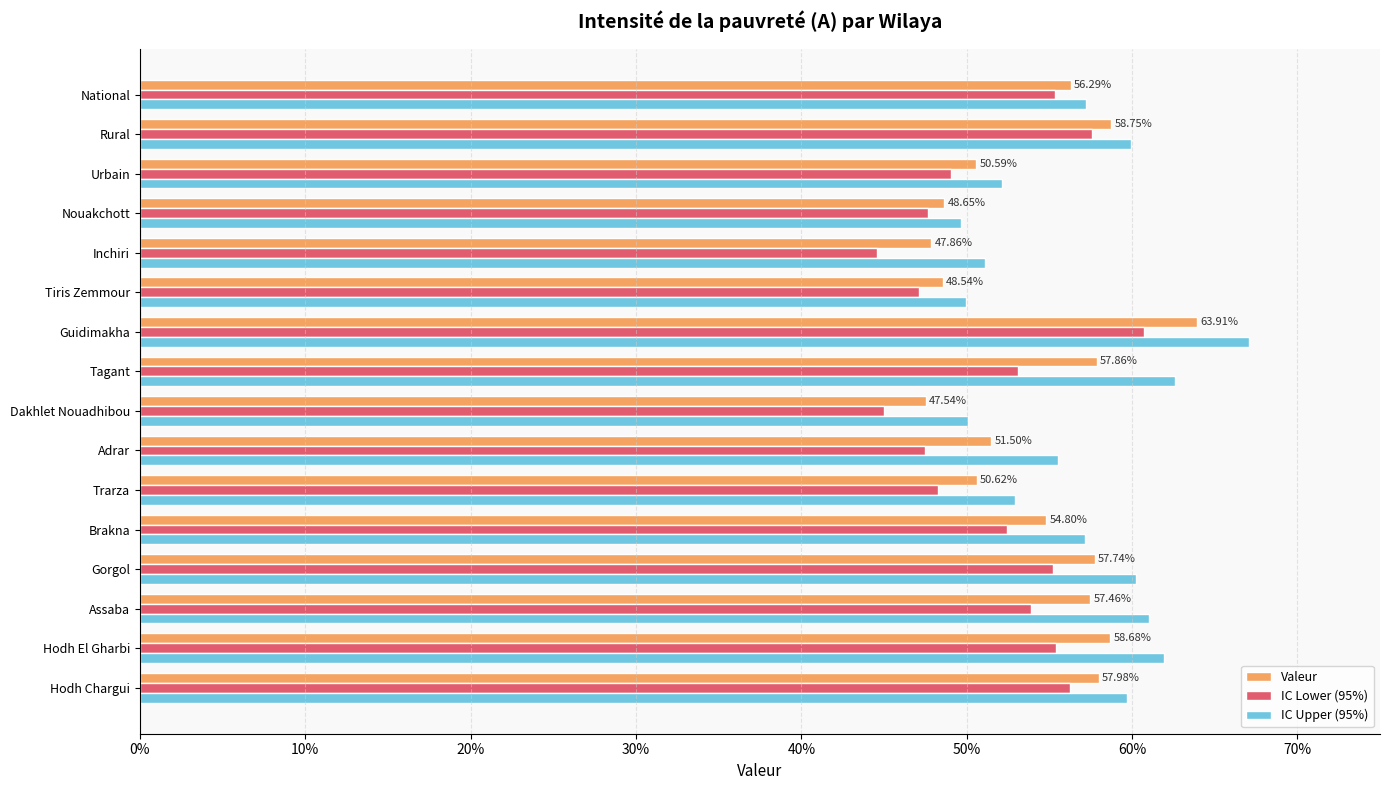

What are all the series names shown in the legend?

Valeur, IC Lower (95%), IC Upper (95%)